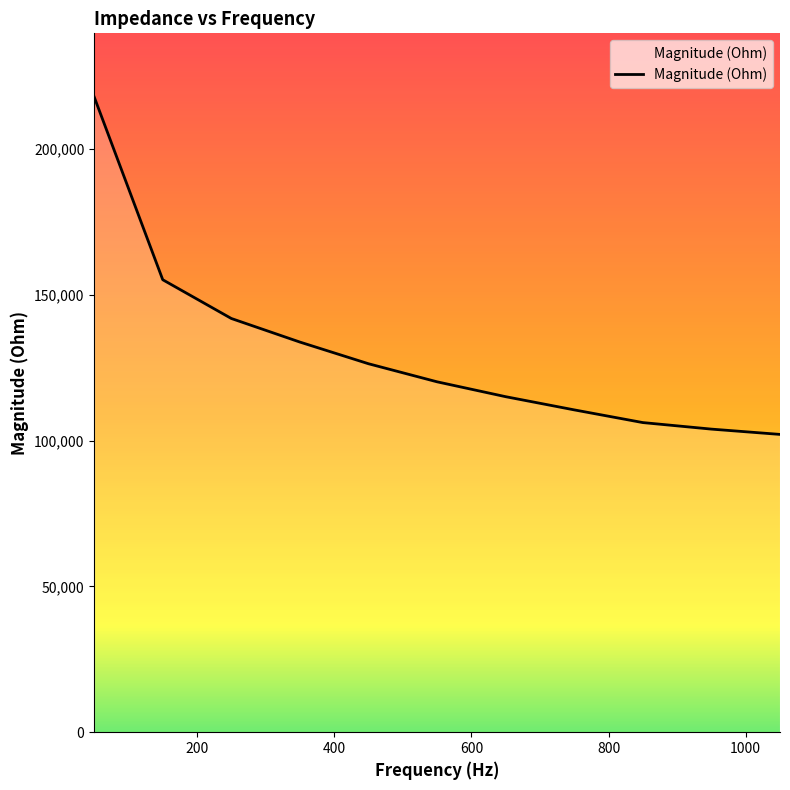

Count the number of categories in the chart.

11